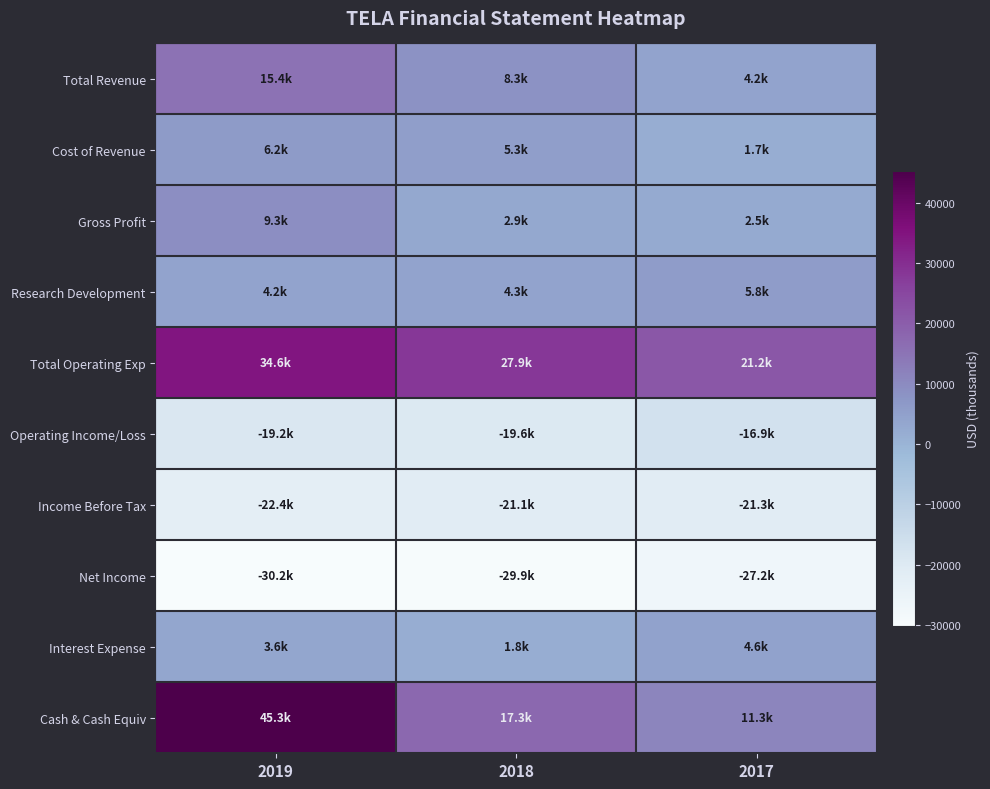

Which label corresponds to the smallest value in the chart?

2019